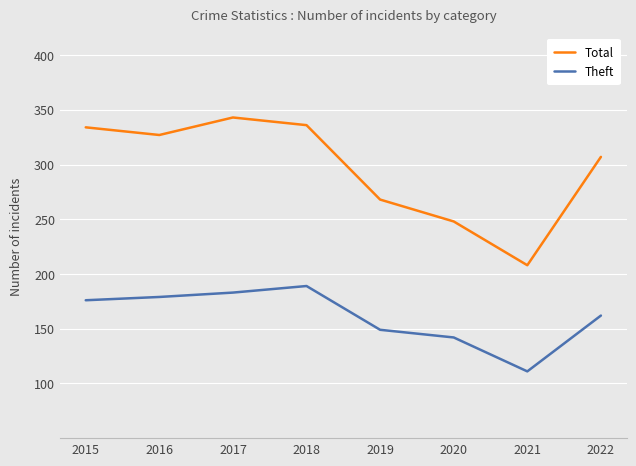

At how many categories does at least one series exceed 181?

8